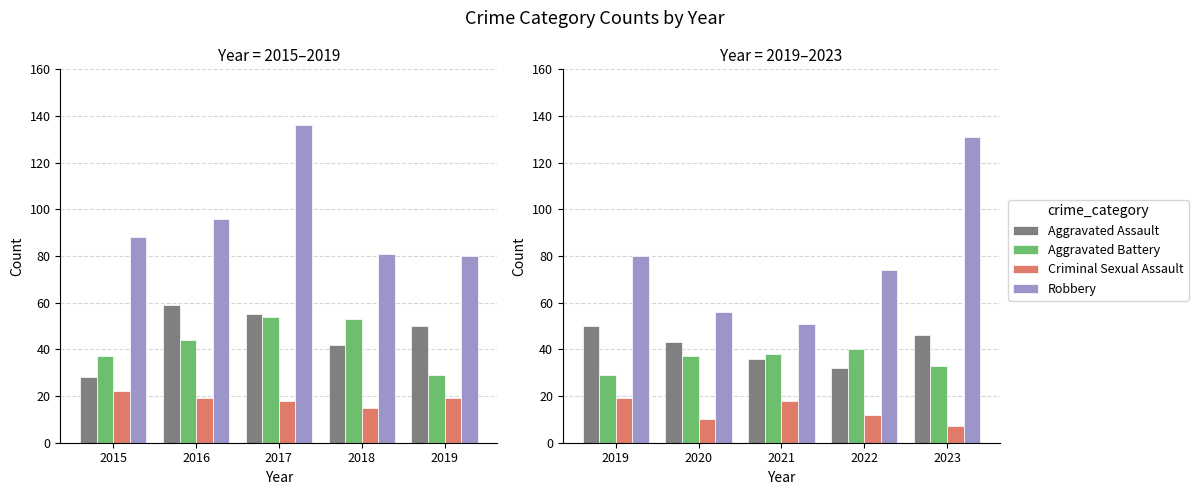

The Robbery series shows 119 at 2022. True or false?

False